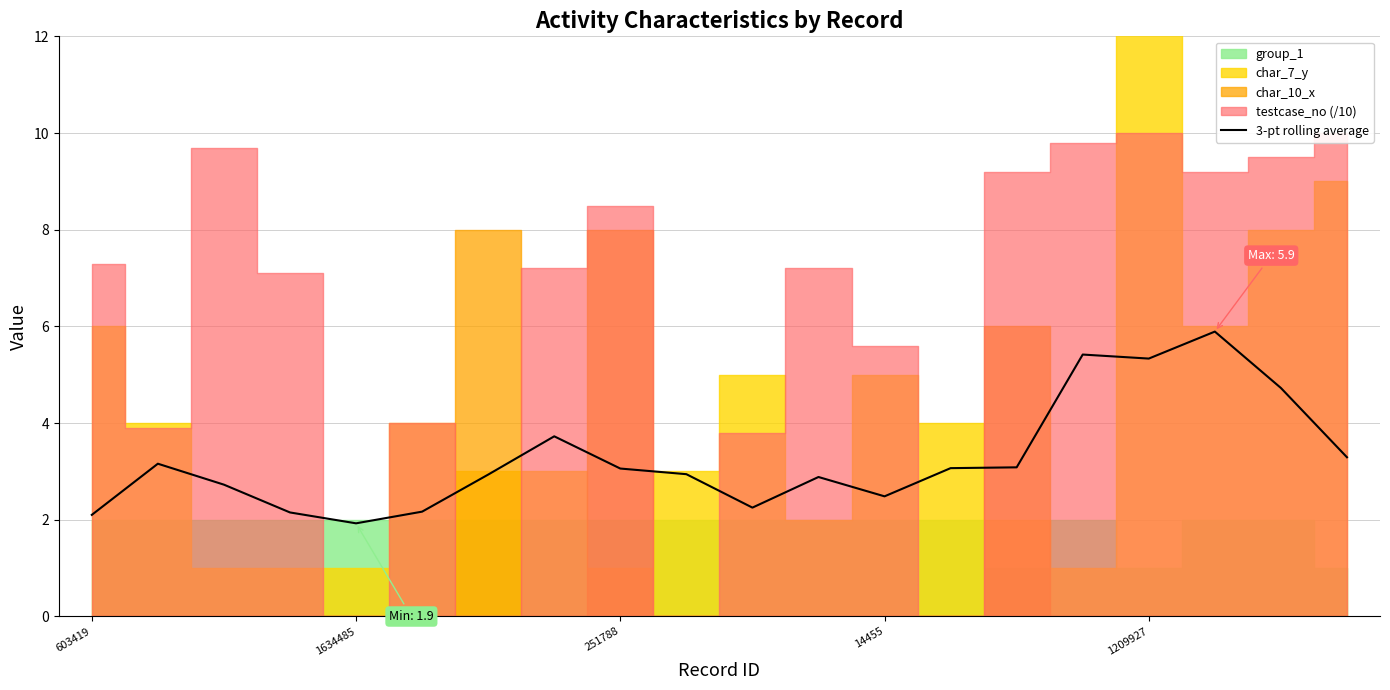

How many categories are shown in the chart?

20